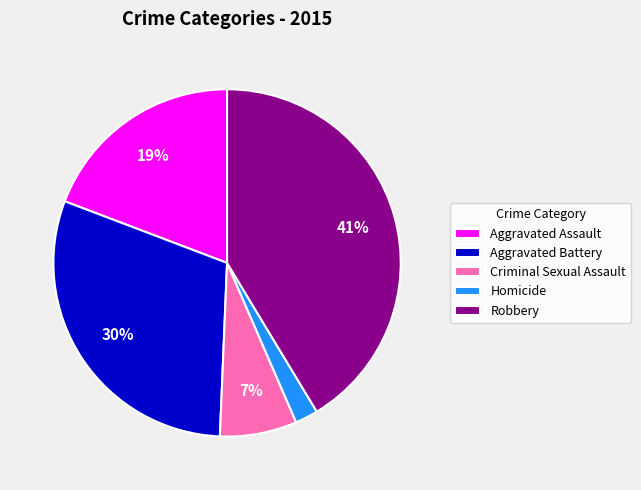

To the nearest percent, what is the average slice percentage?

20%